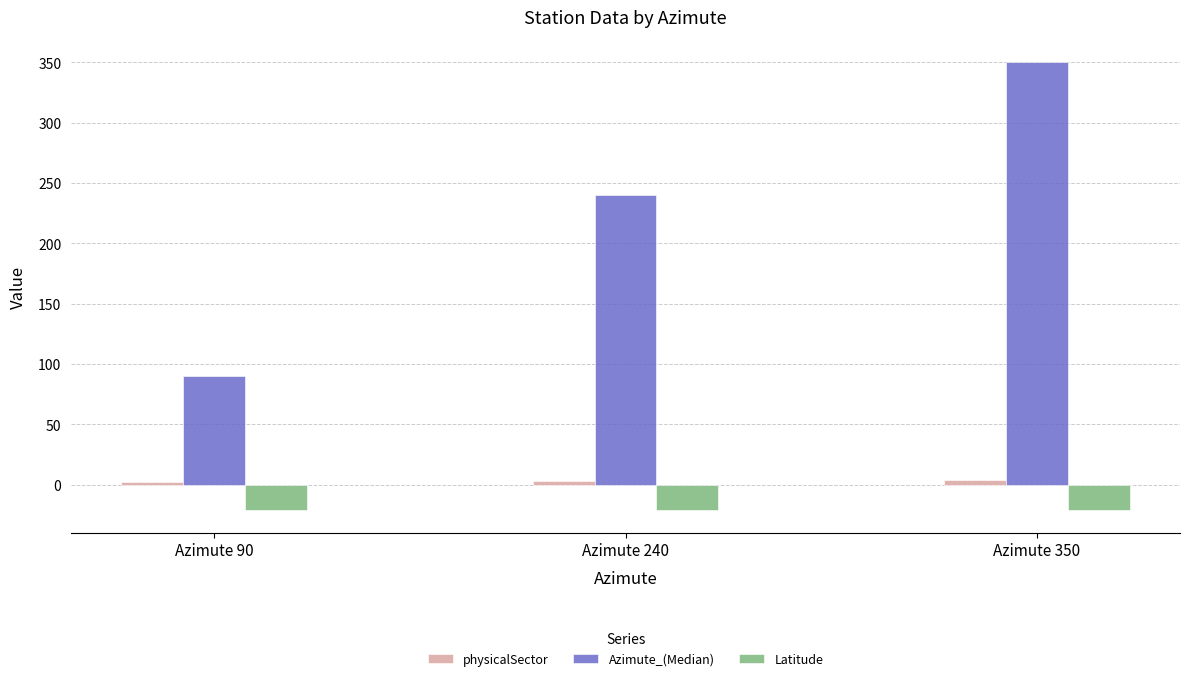

What is the difference between the maximum and minimum values in the Azimute_(Median) series?

260.0